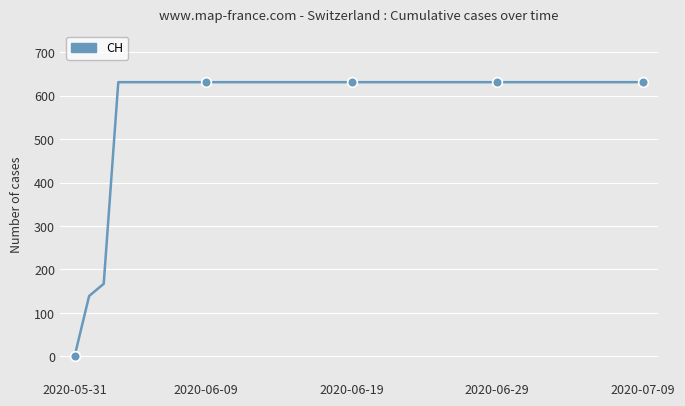

What is the difference between the maximum and minimum values?

631